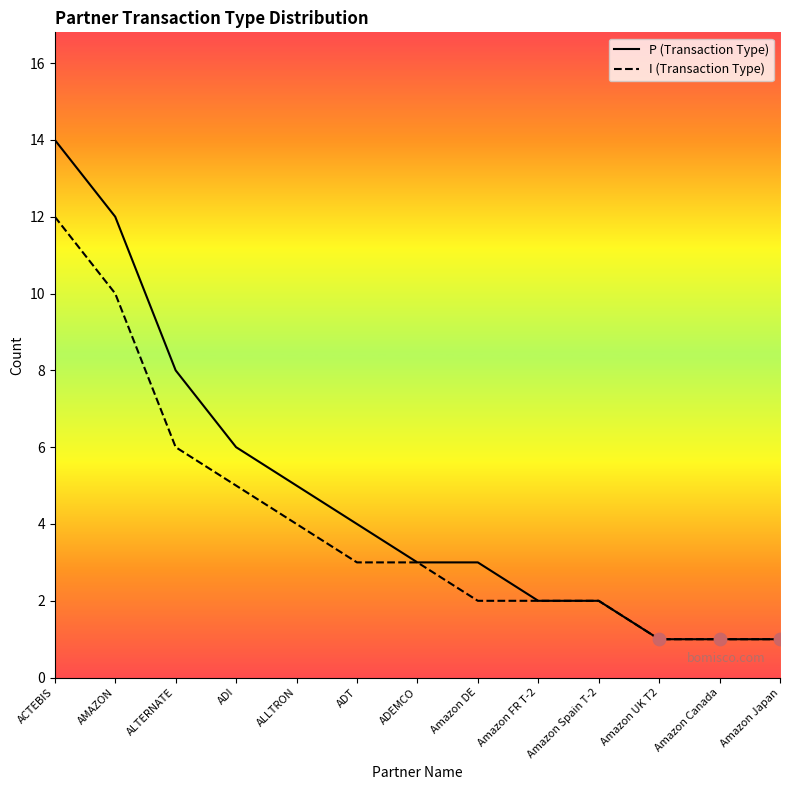

At how many categories does at least one series exceed 6?

3